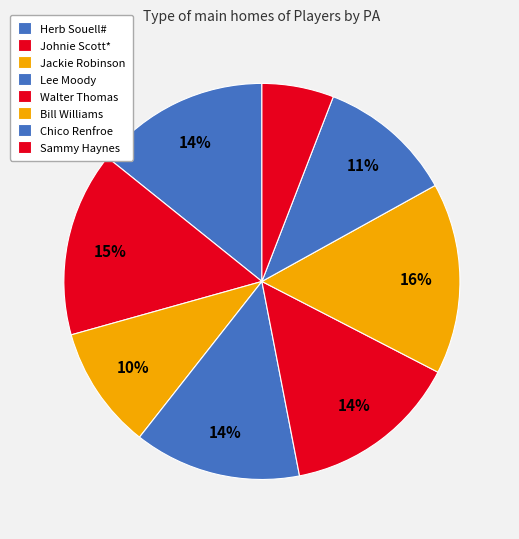

What percentage do Jackie Robinson and Bill Williams together represent?

25.7%